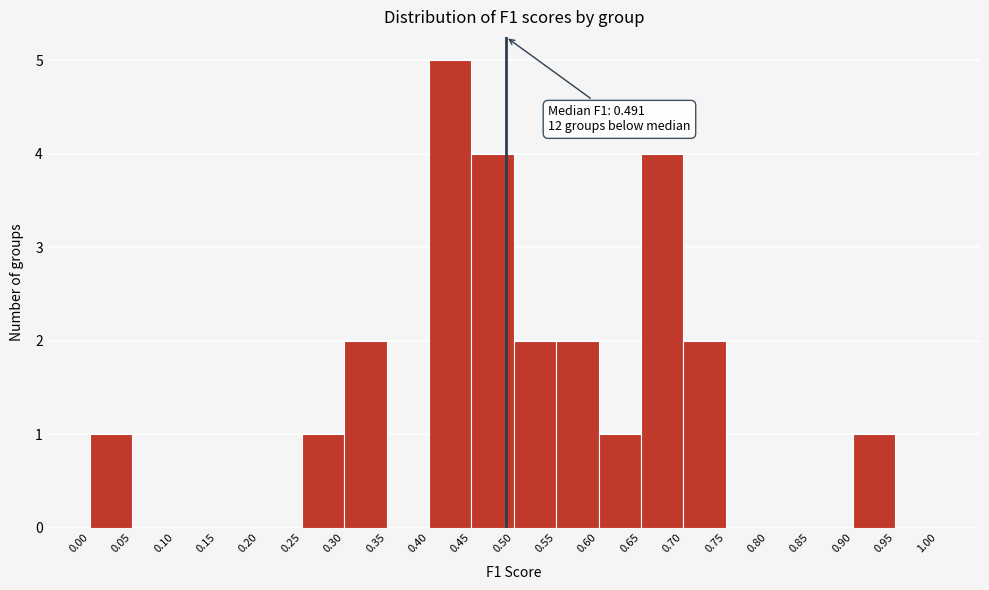

Over which range of the x-axis is the bar tallest?

0.40 to 0.45